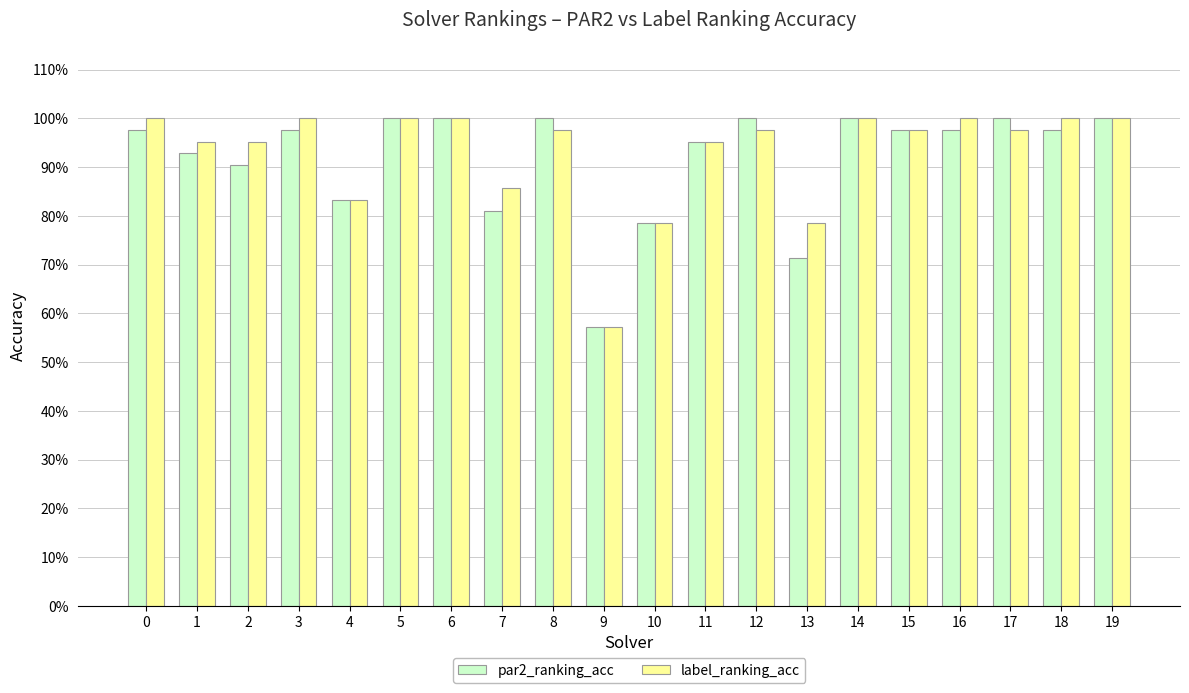

Are the bars grouped side by side (vs. stacked)?

Yes